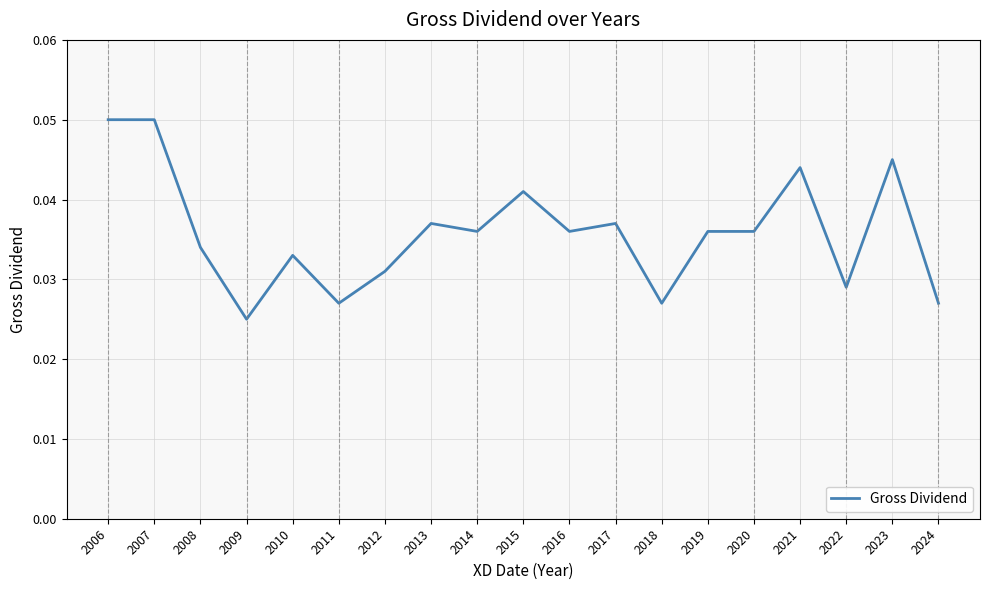

Which category has the lowest value across all series?

2009